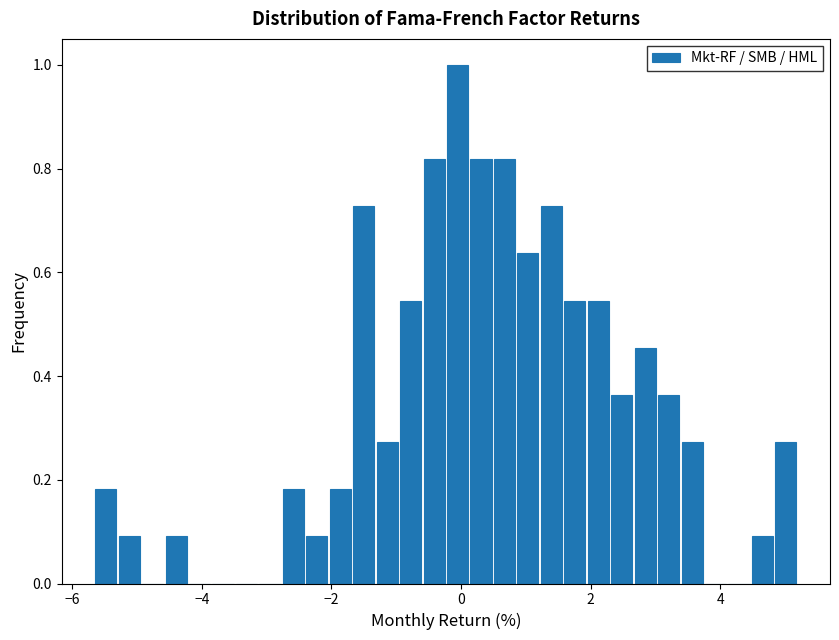

Around what value on the x-axis is the tallest bar? Give the approximate position of its centre, as read against the axis.

0.0